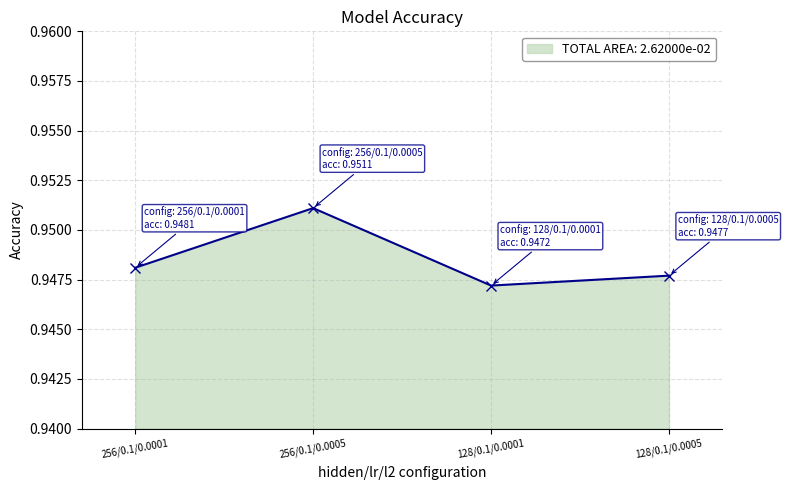

Which has a higher value, 256/0.1/0.0005 or 128/0.1/0.0005?

256/0.1/0.0005